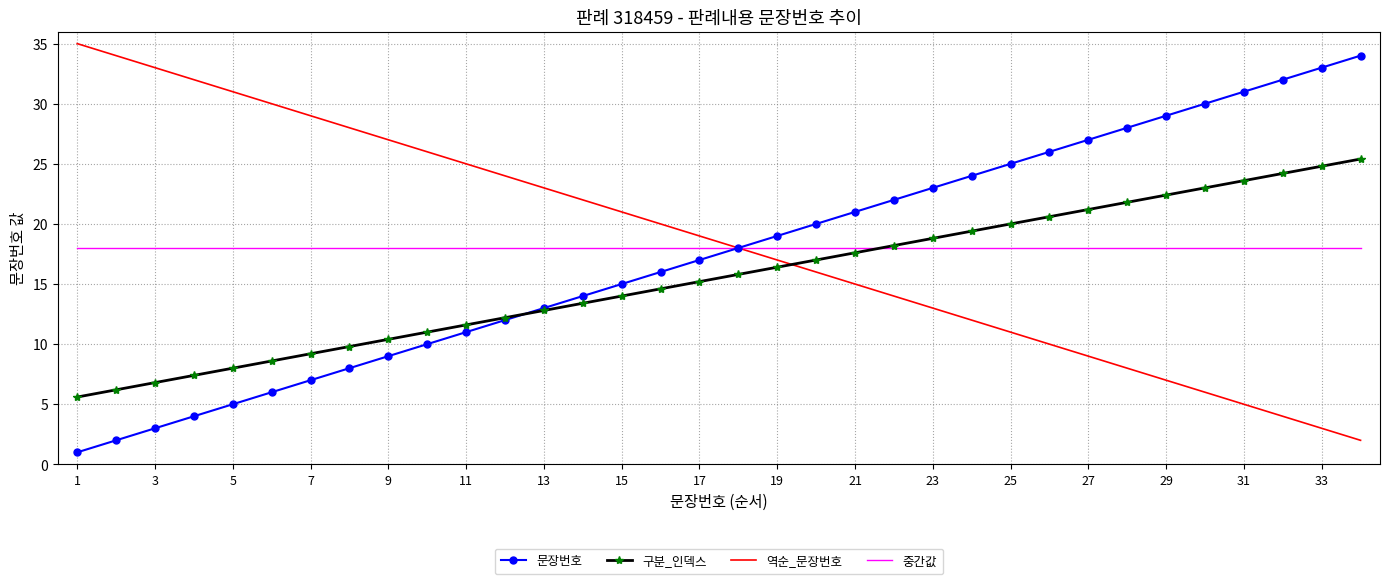

What is the minimum value for 중간값?

18.0